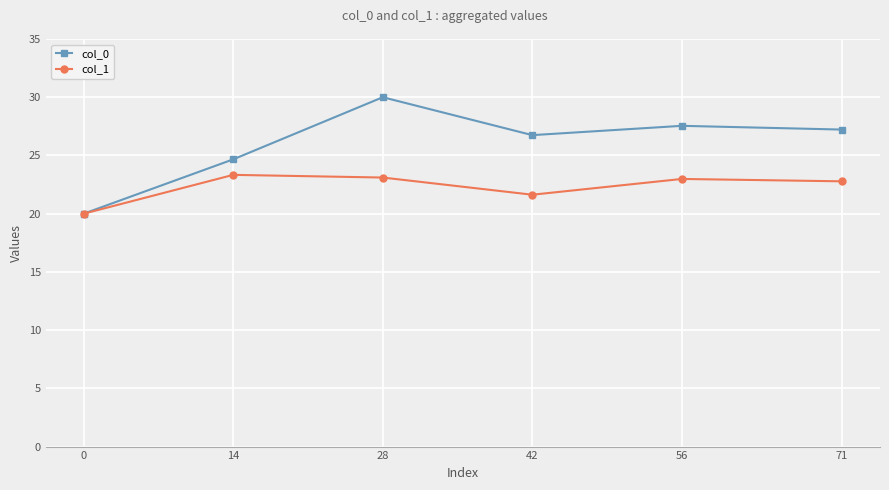

Which series has the largest range (max minus min)?

col_0